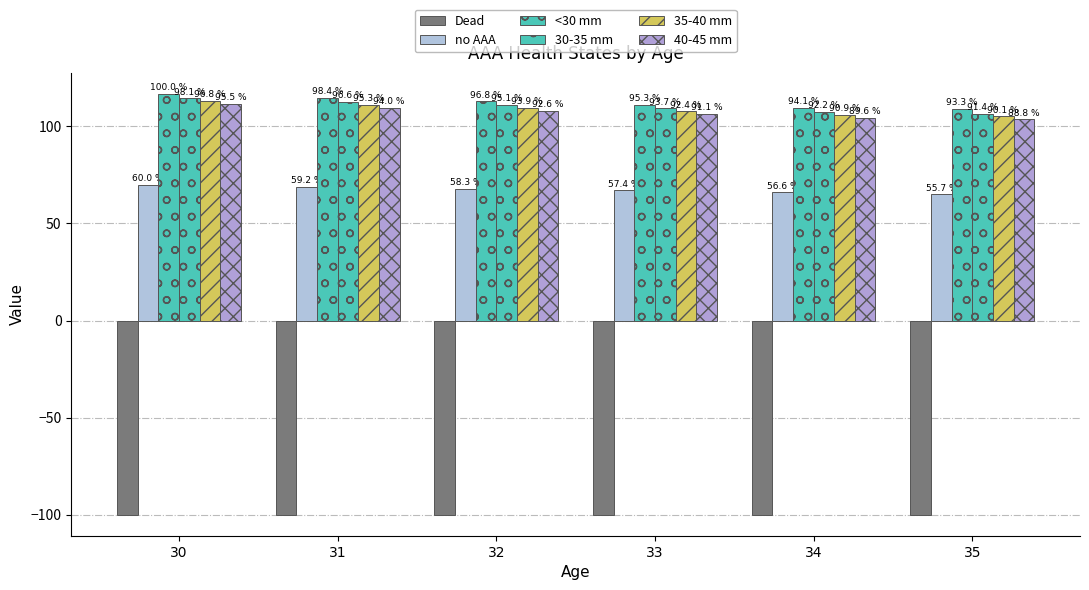

The value of Dead at 33 is -26.7. True or false?

False